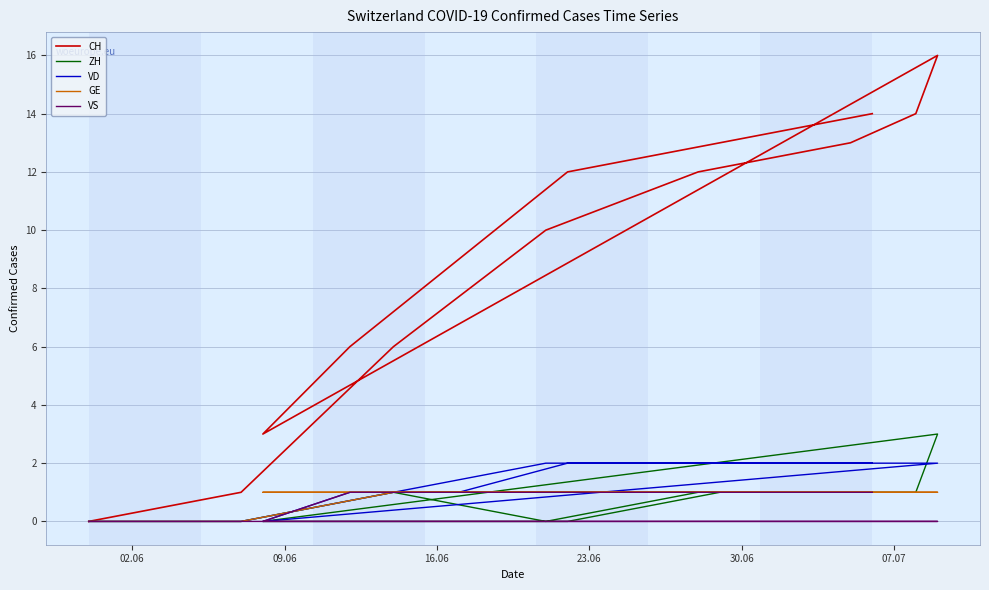

What is the difference between the maximum and minimum values in the VD series?

2